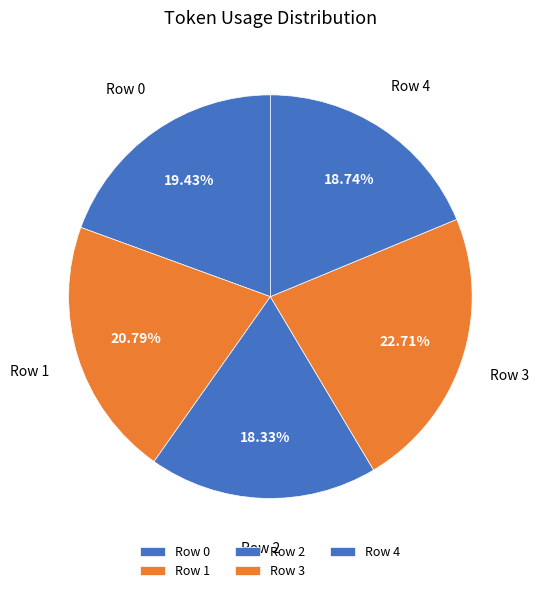

Do Row 1 and Row 3 together represent more than half of the pie?

No